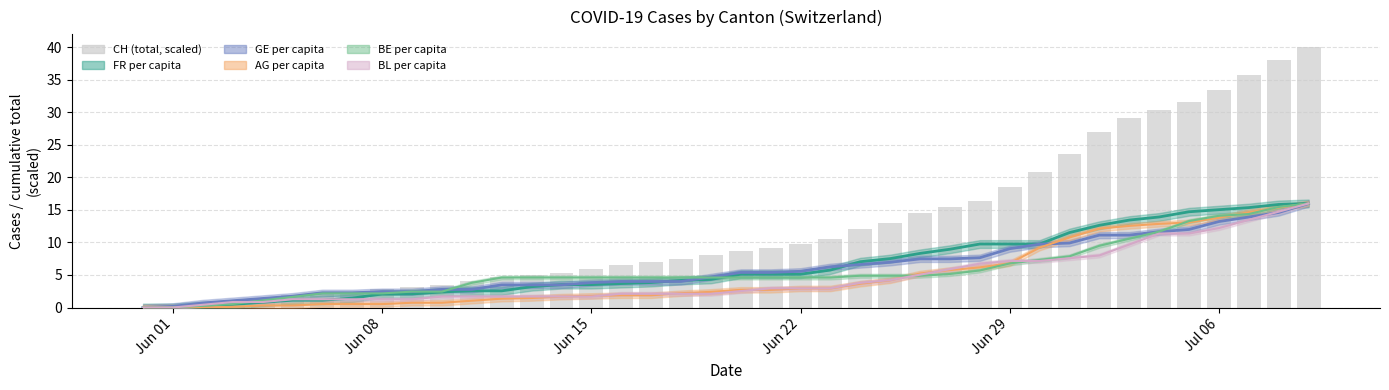

How many positive values are there?

39